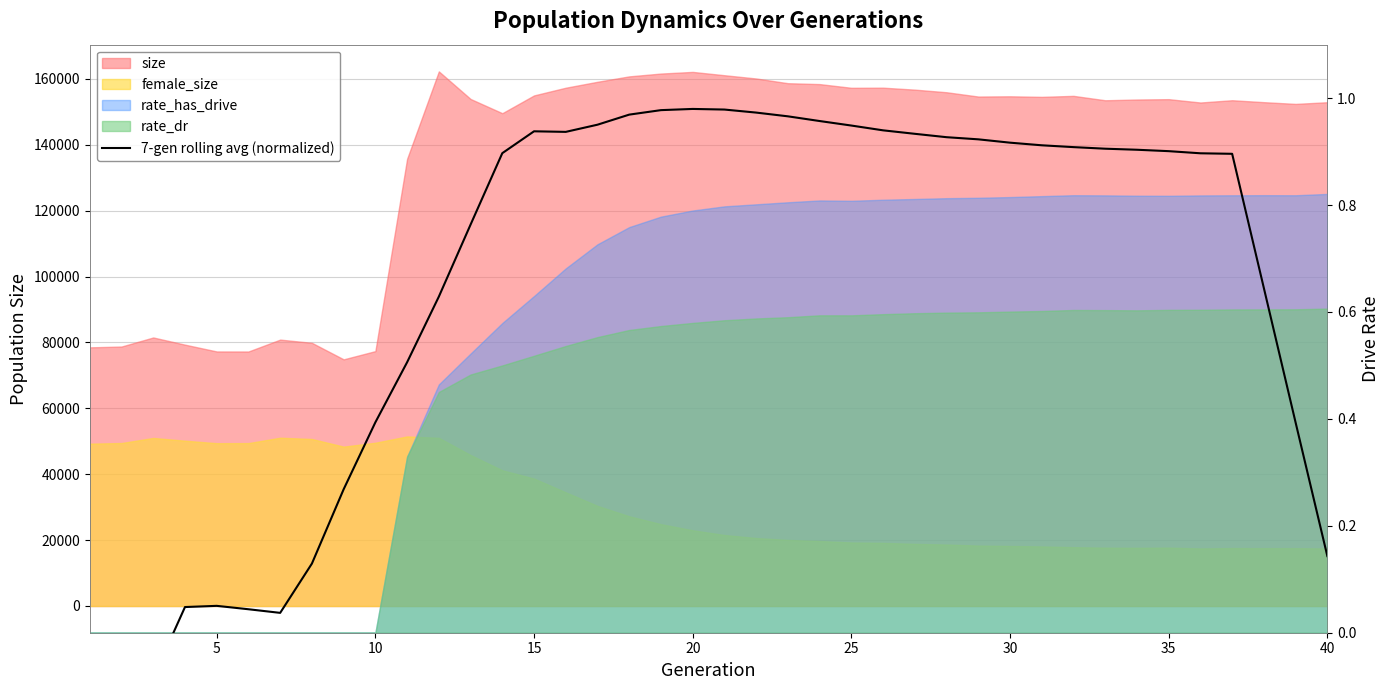

Does the chart have visible grid lines?

Yes